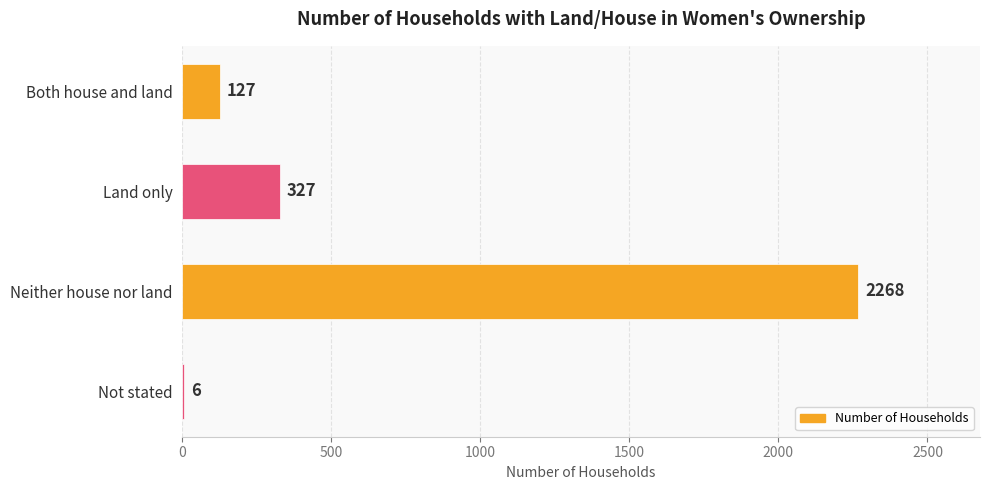

How many series are shown in this chart?

1